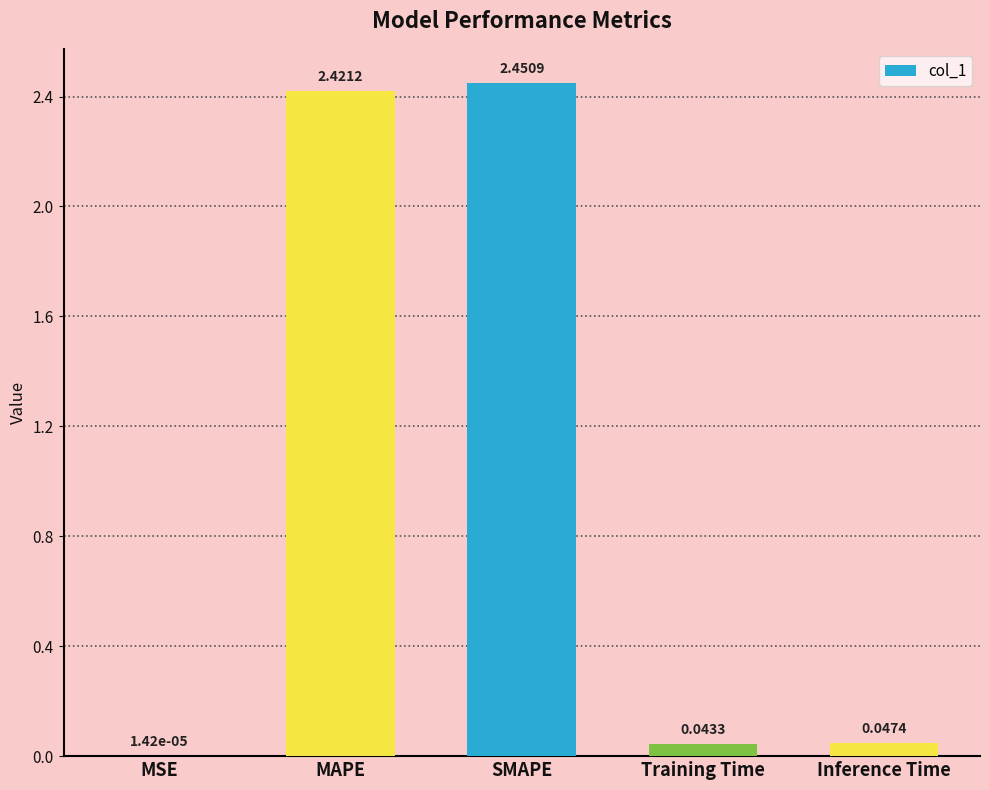

Between Training Time and MAPE, which is larger?

MAPE